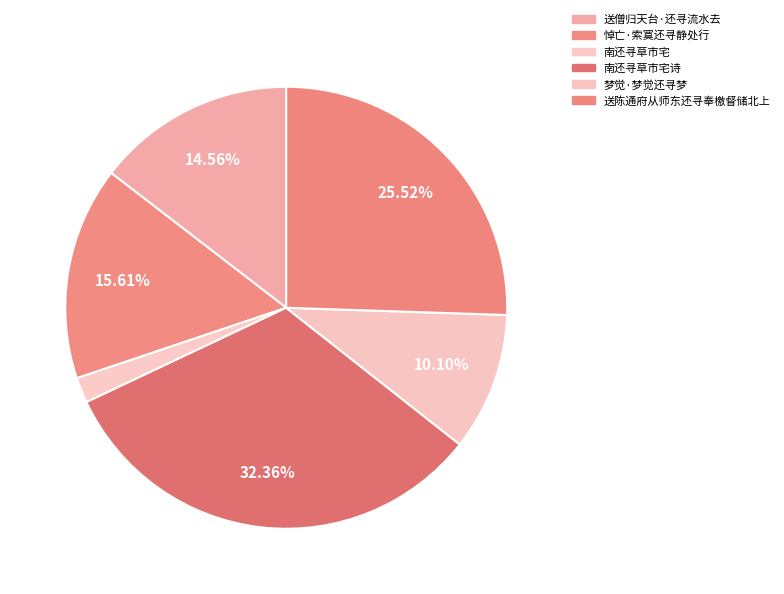

Count the number of slices in the pie.

6